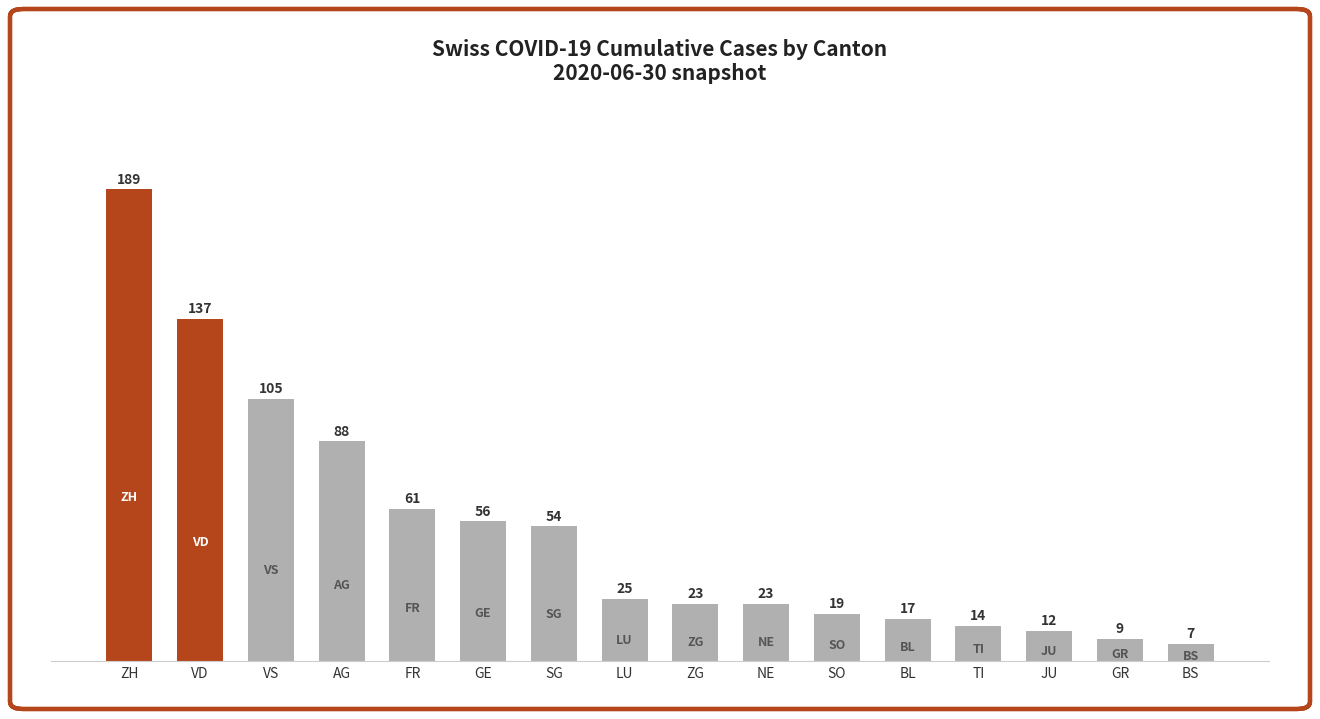

Where is the data nearest to the value 98?

VS